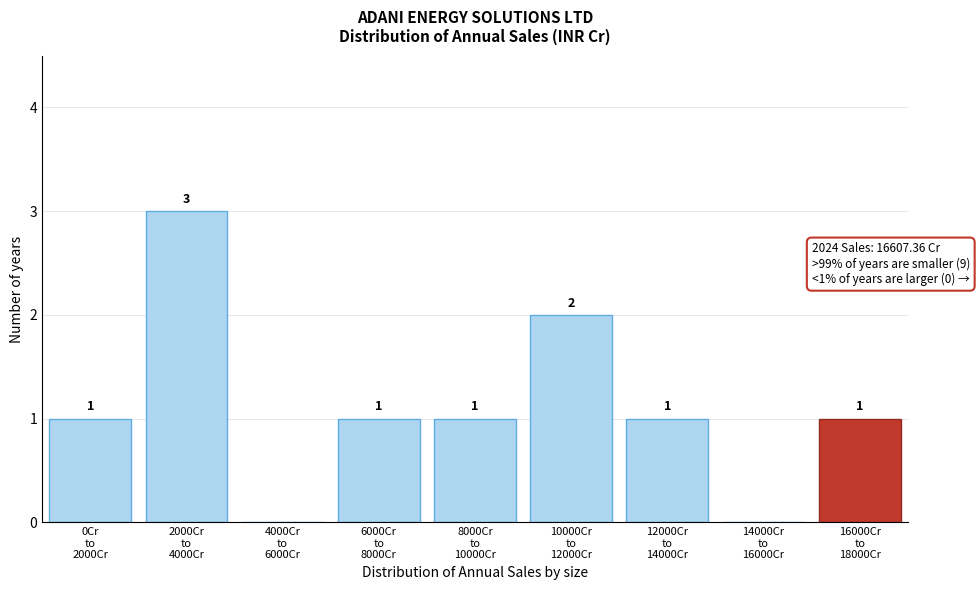

What is the sum of all values?

10